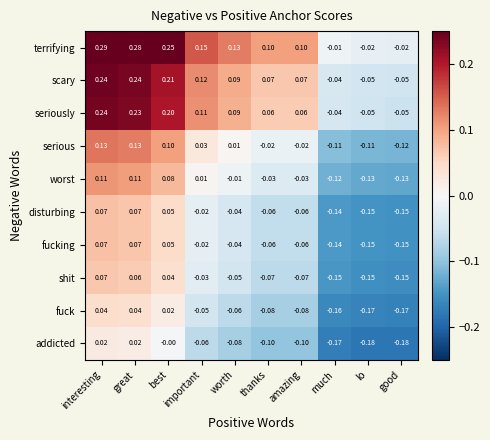

At which label is shit closest to 0?

important